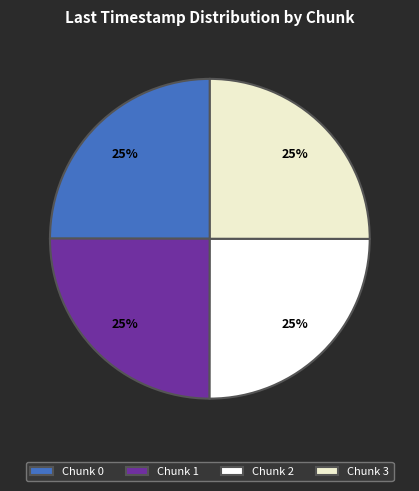

How many segments does this pie chart have?

4